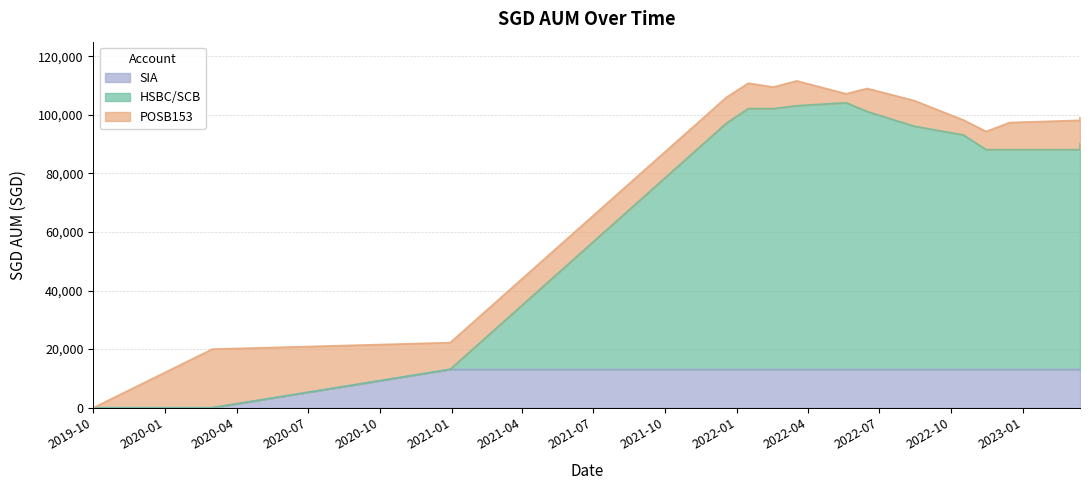

What is the value of the SIA point at the 3rd from the left?

13108.5